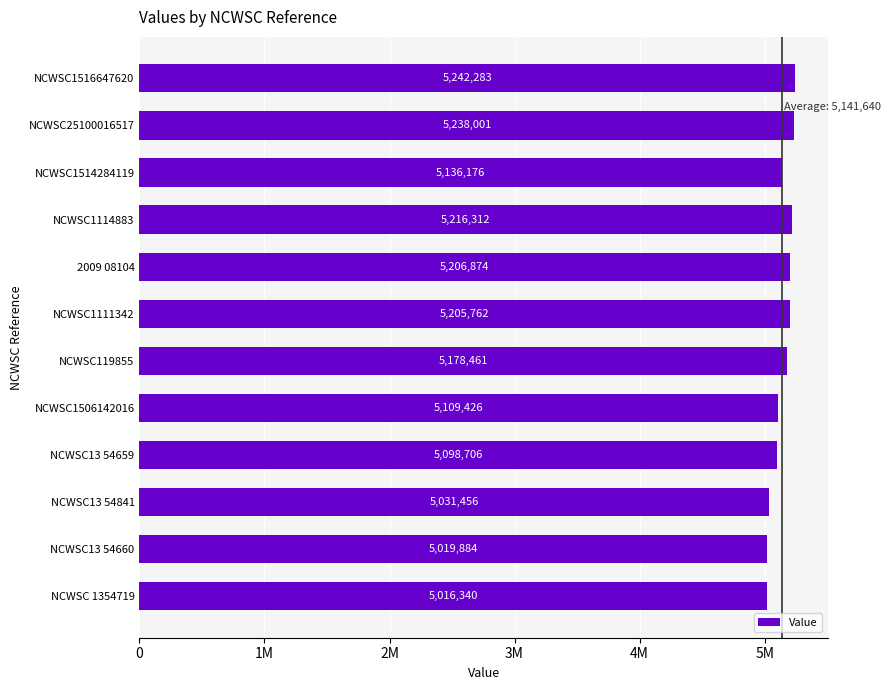

List the labels in order of value, largest first.

NCWSC1516647620, NCWSC25100016517, NCWSC1114883, 2009 08104, NCWSC1111342, NCWSC119855, NCWSC1514284119, NCWSC1506142016, NCWSC13 54659, NCWSC13 54841, NCWSC13 54660, NCWSC 1354719